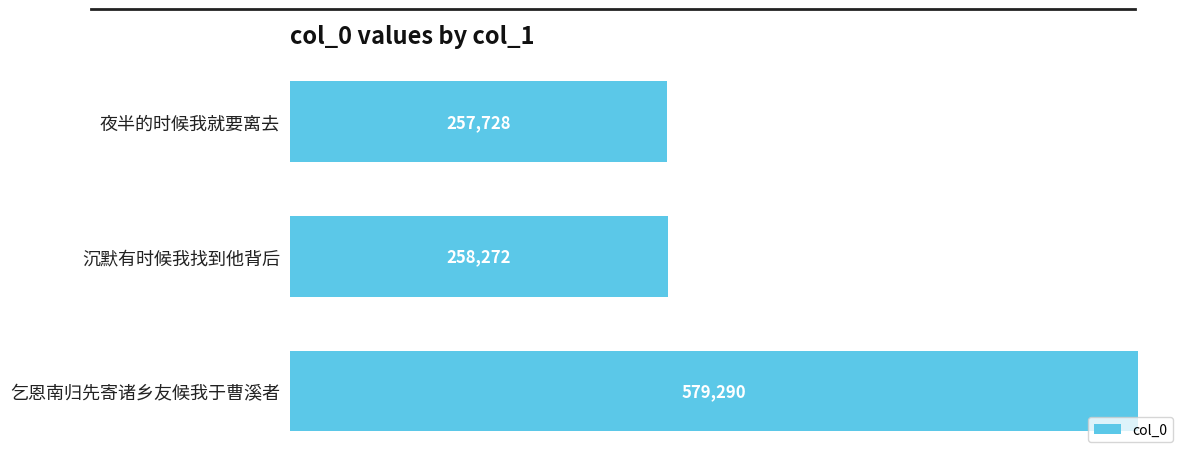

What is the difference between the maximum and minimum values?

321562